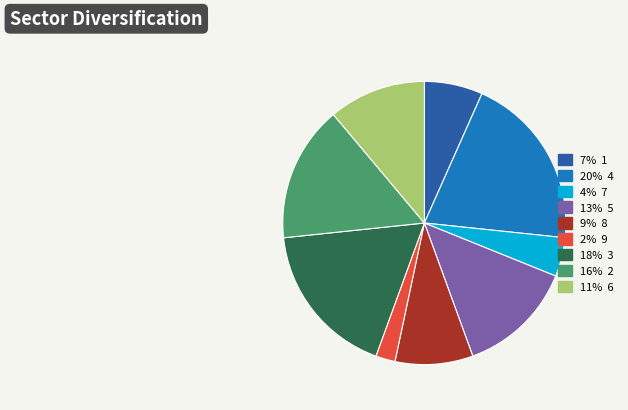

Is there a majority slice in this chart?

No